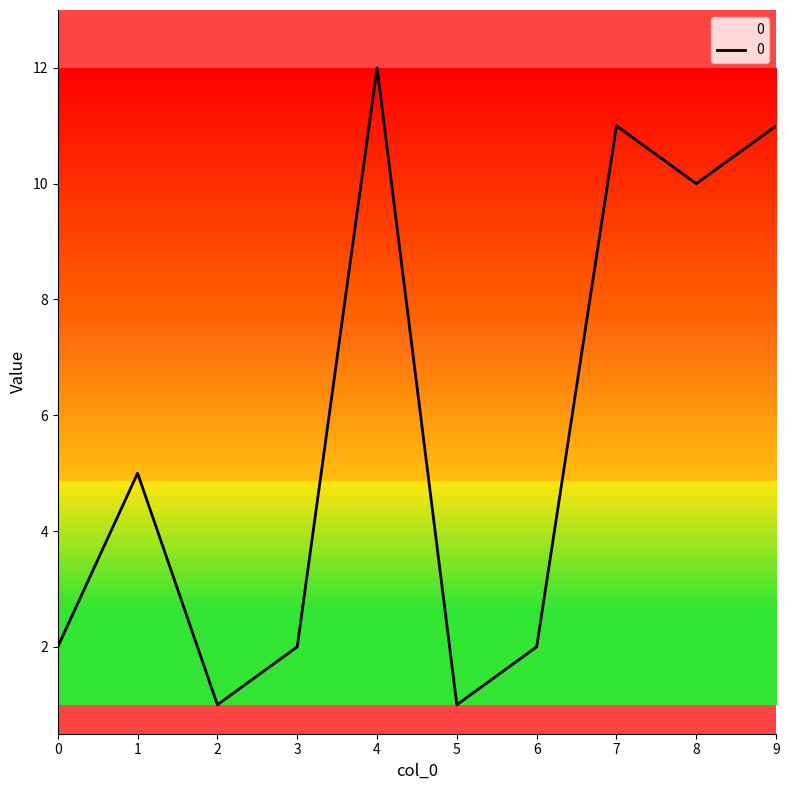

What is the difference between the maximum and minimum values?

11